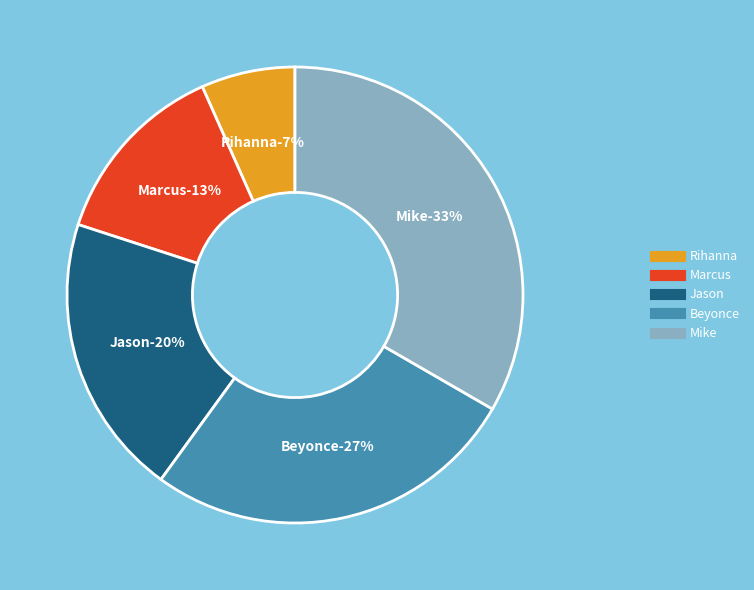

What is the smallest slice in the pie chart?

Rihanna